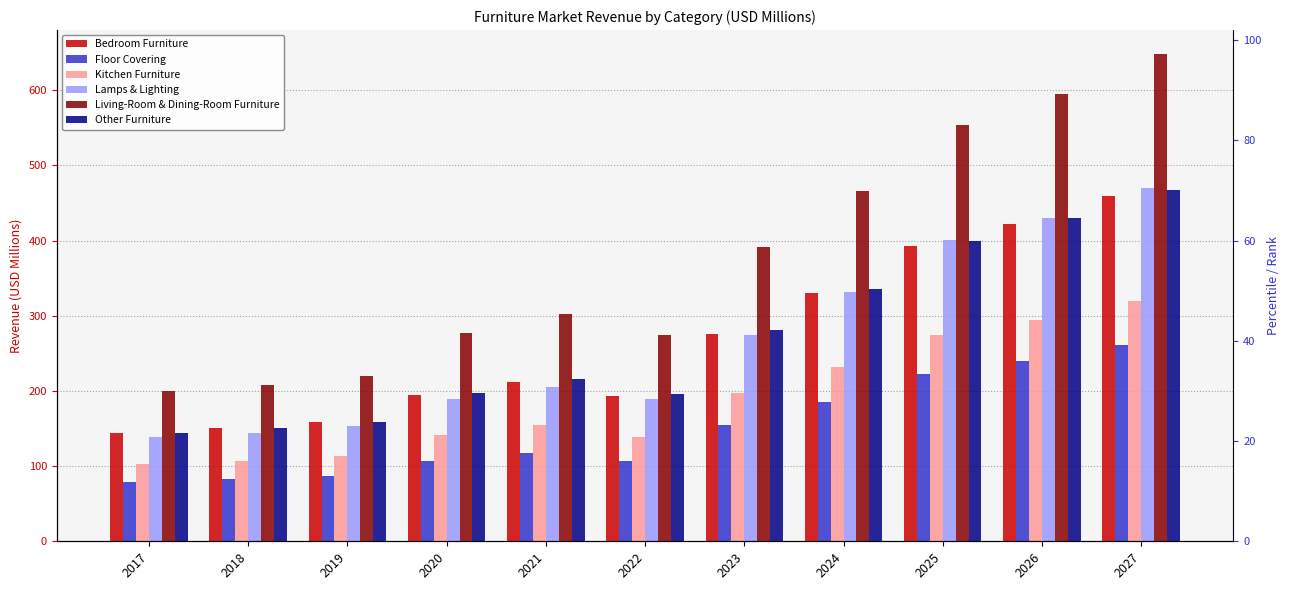

What is the average value of the Kitchen Furniture series?

188.8